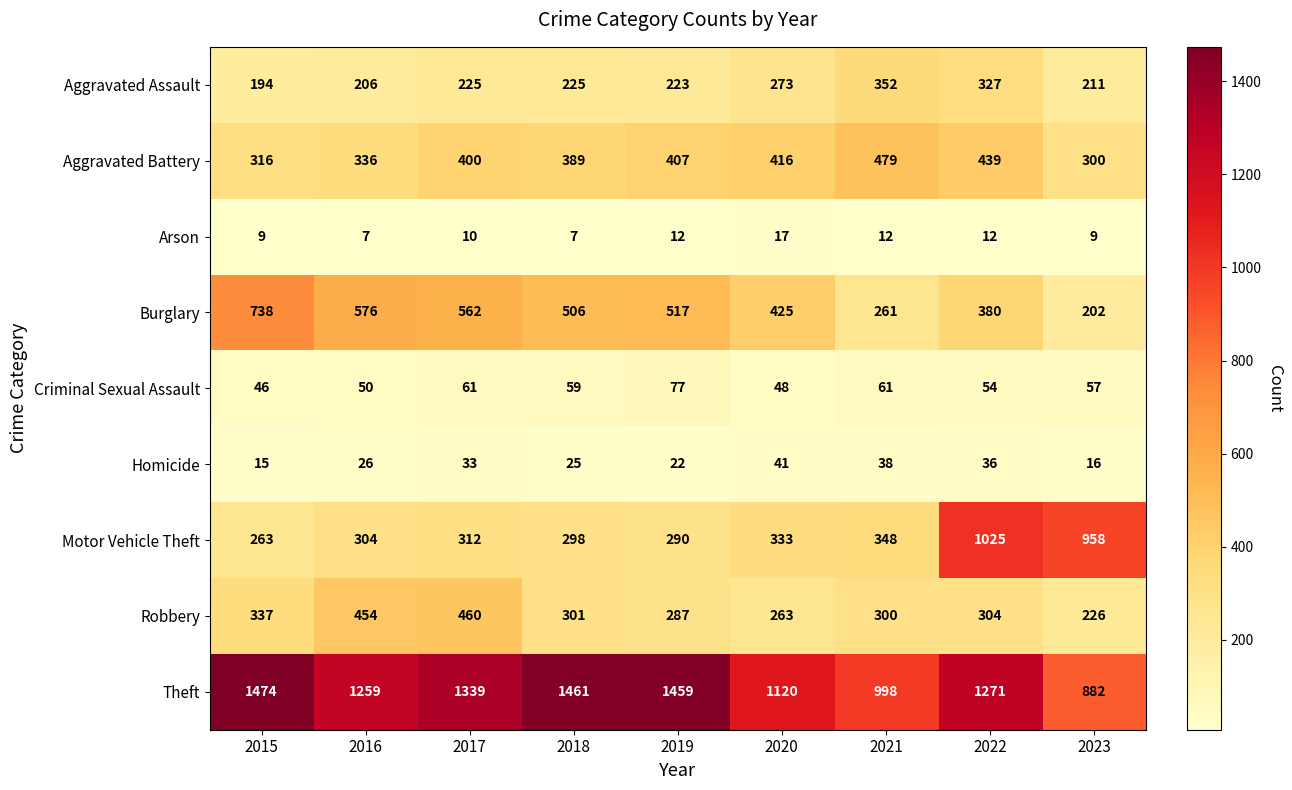

At how many categories does at least one series exceed 523?

9